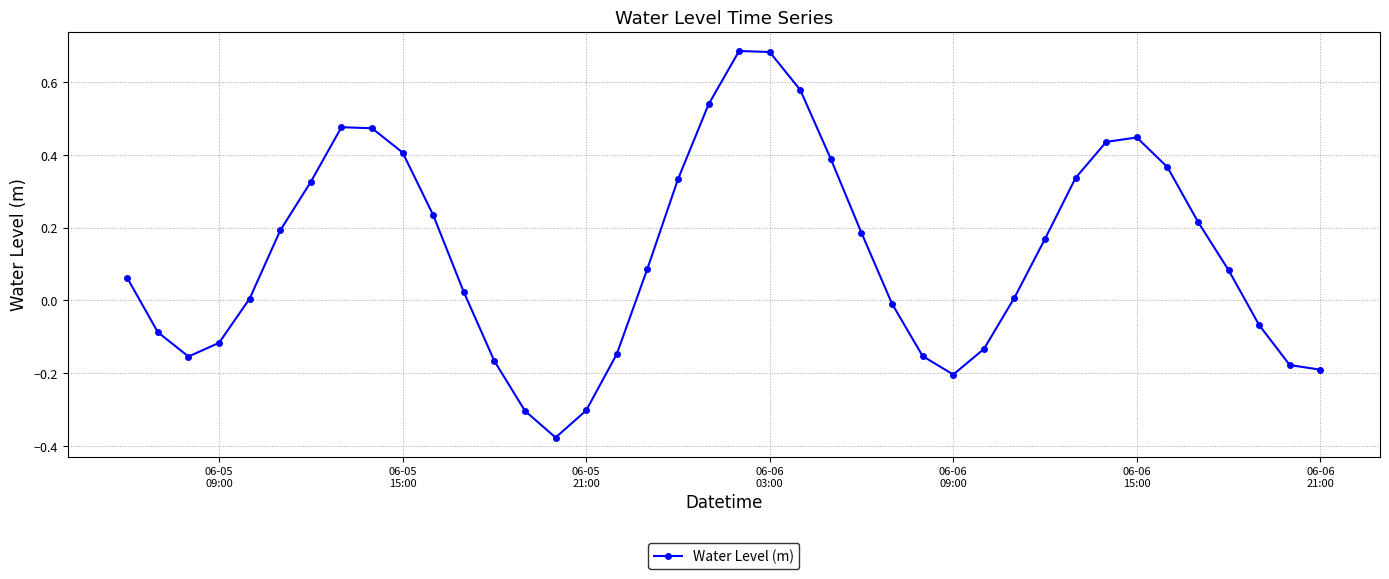

What is the sum of all values?

5.1